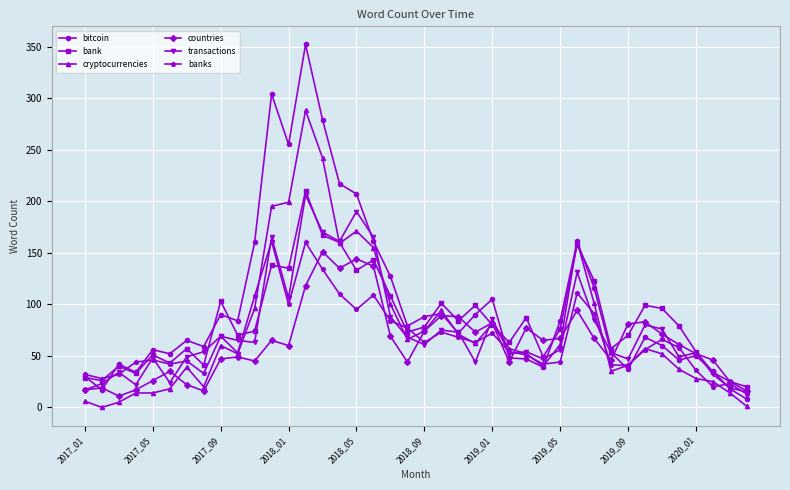

What is the greatest value displayed?

352